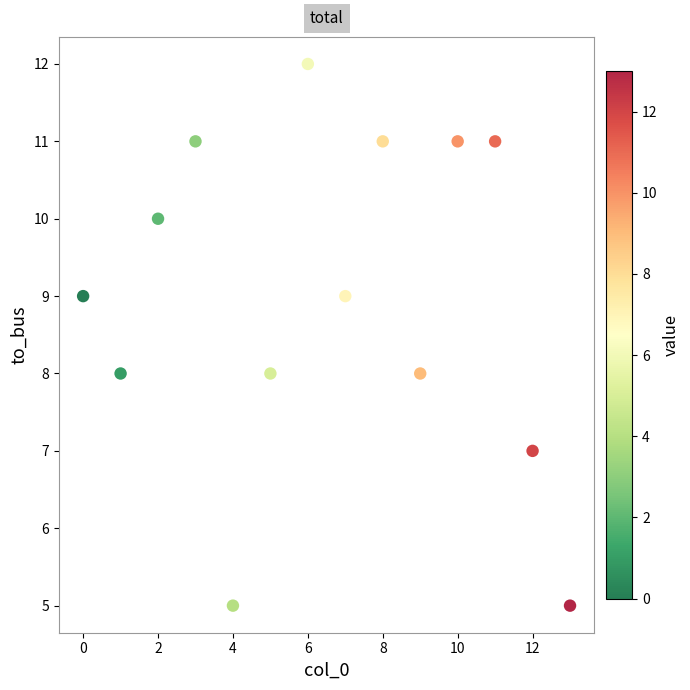

What is the range of Y values (max minus min)?

7